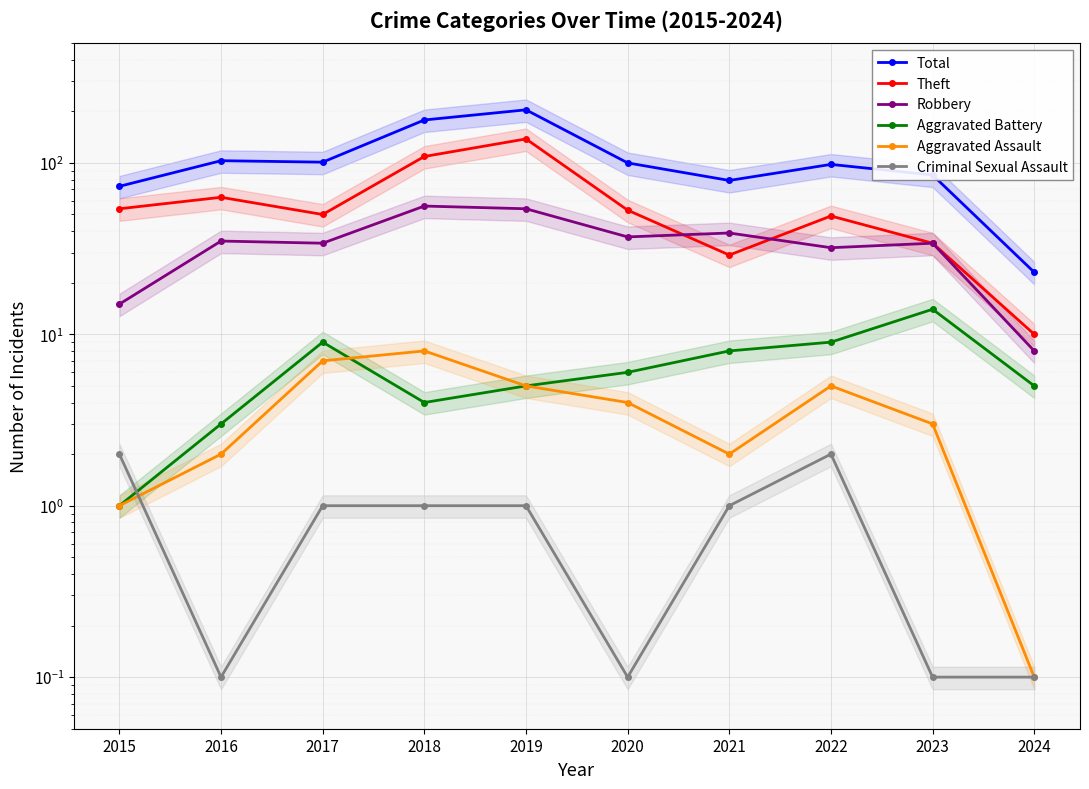

How many interior local valleys does the Aggravated Battery series have?

1